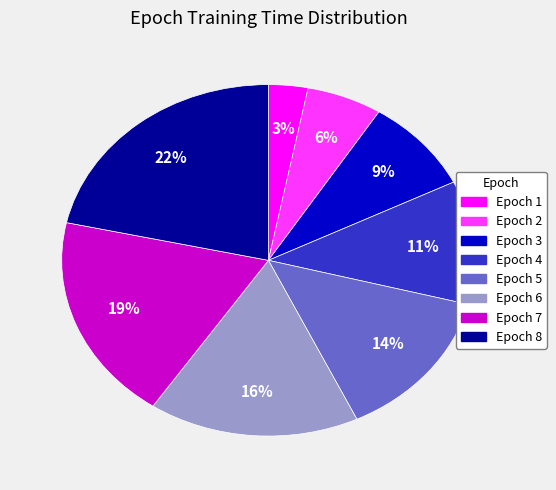

To the nearest percent, what is the combined percentage of Epoch 1 and Epoch 8?

25%